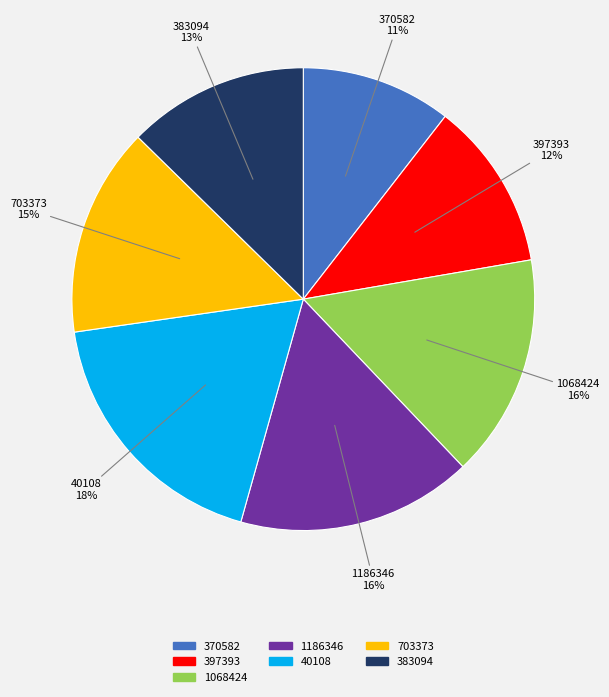

To the nearest percent, what portion does 397393 represent?

12%